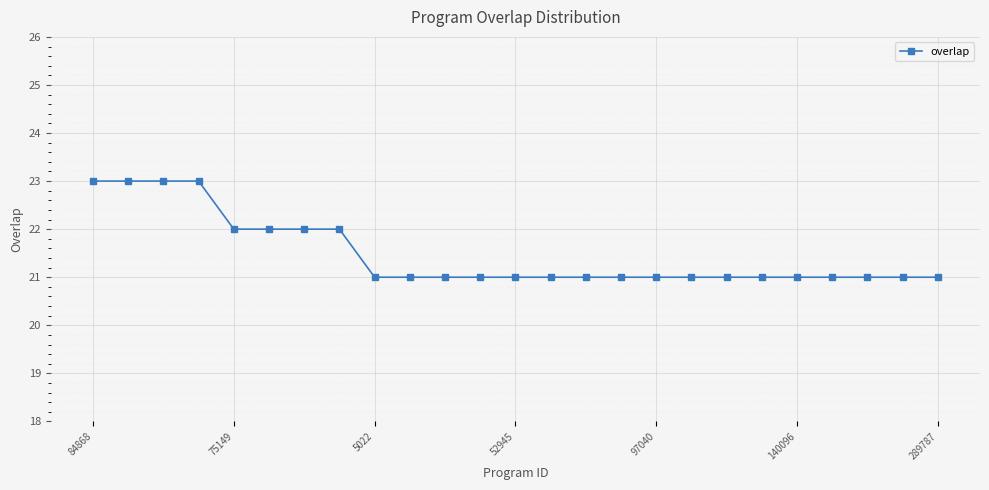

What is the value of the 3rd point from the left?

23